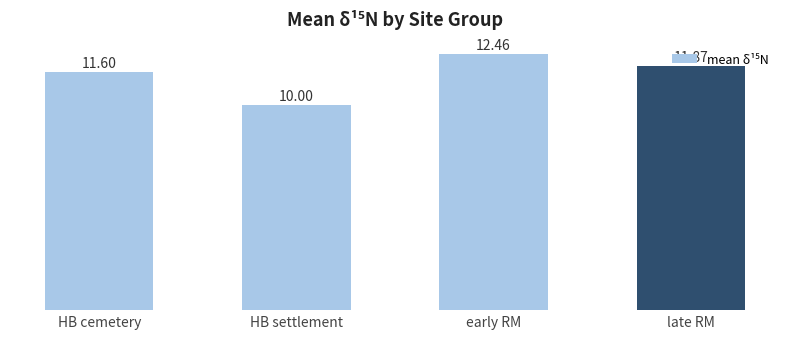

How many series are shown in this chart?

1